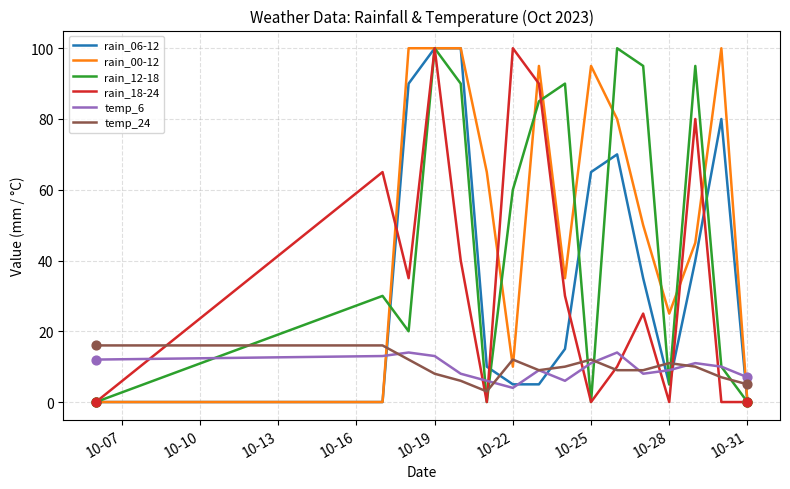

What is the maximum value shown in the chart?

100